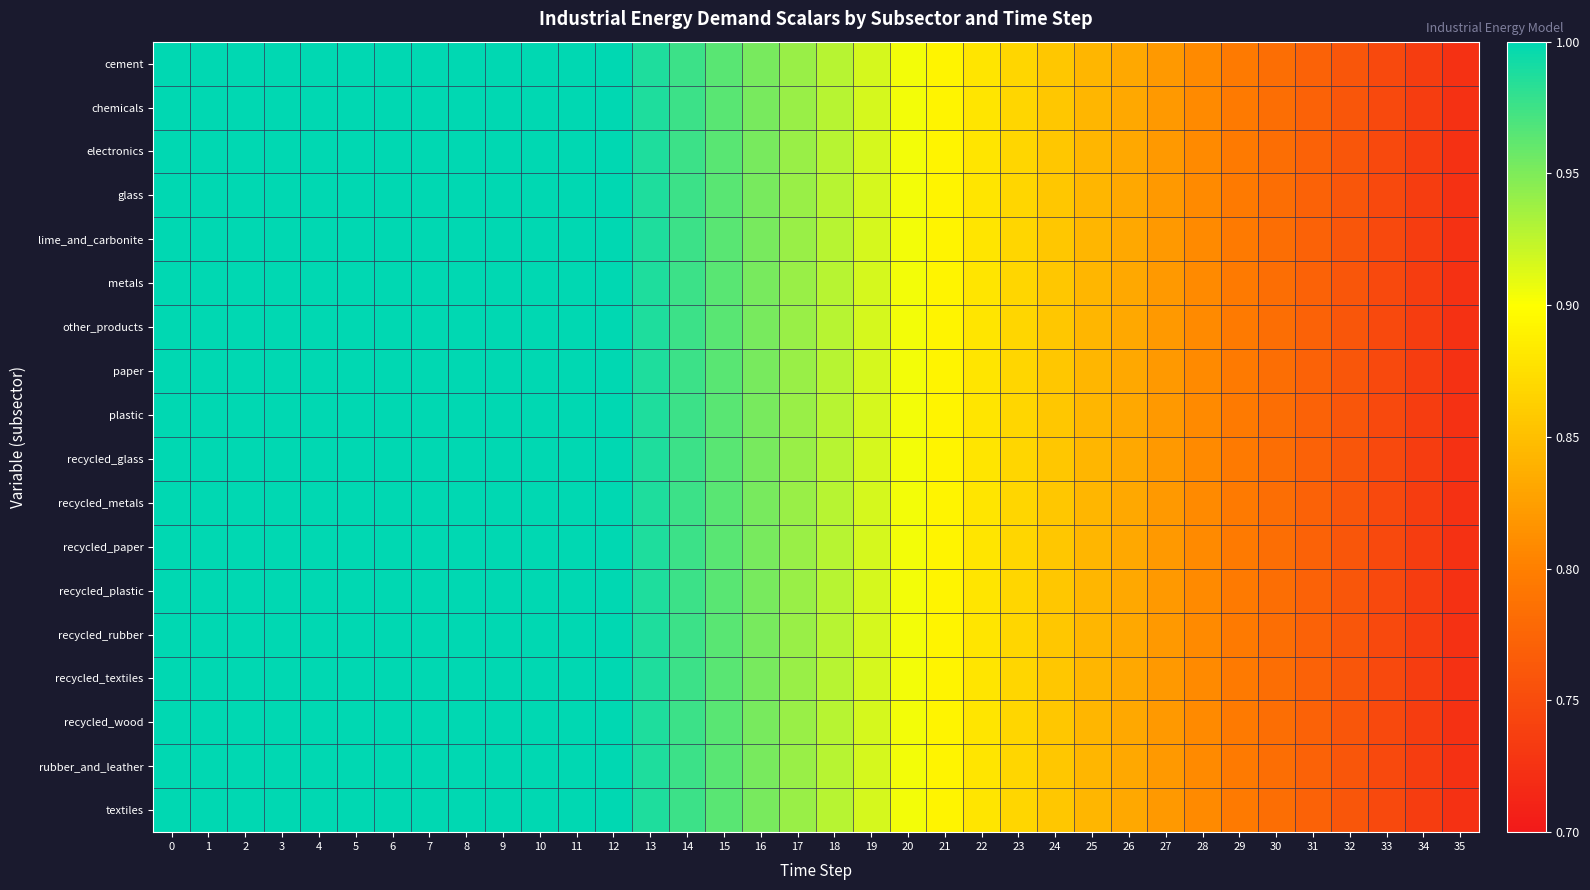

At how many categories does at least one series exceed 0?

36